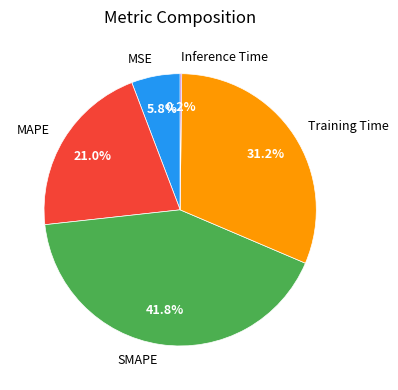

How much of the chart is everything except SMAPE?

58.2%